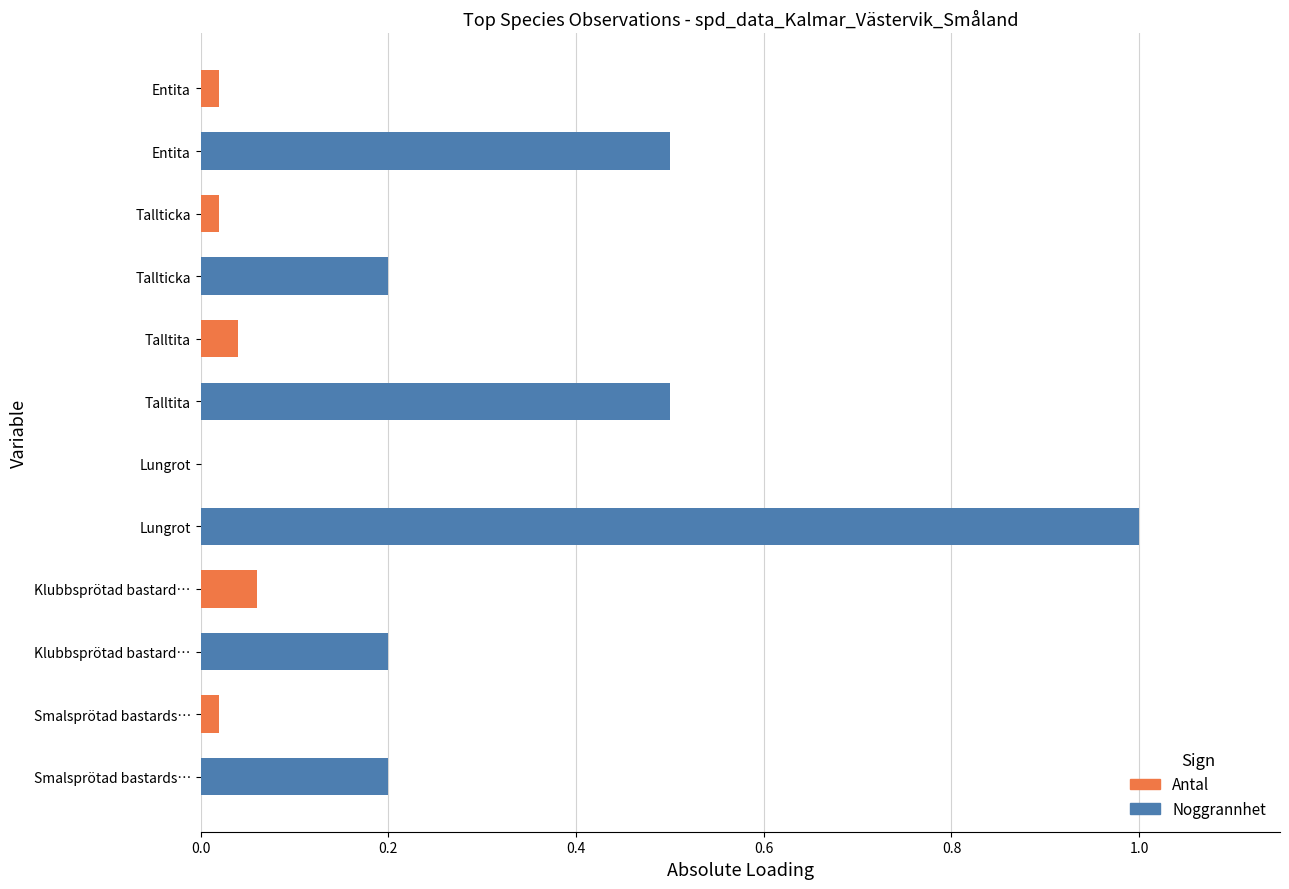

At which category is the sum across all series the highest?

Lungrot